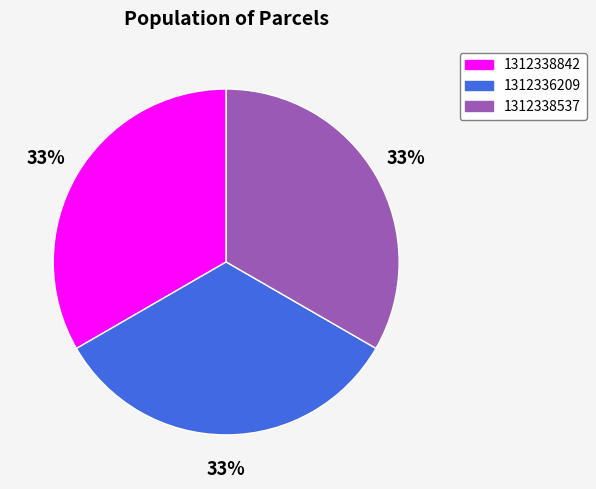

Do 1312336209 and 1312338537 together represent more than half of the pie?

Yes